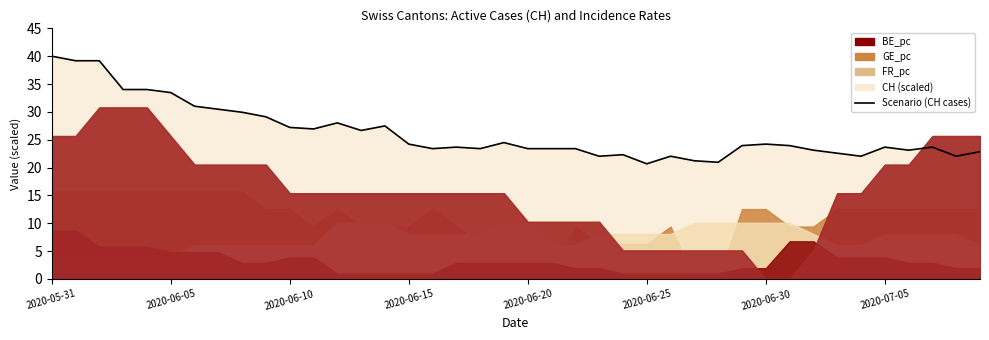

What value does the data have at 36?

23.1